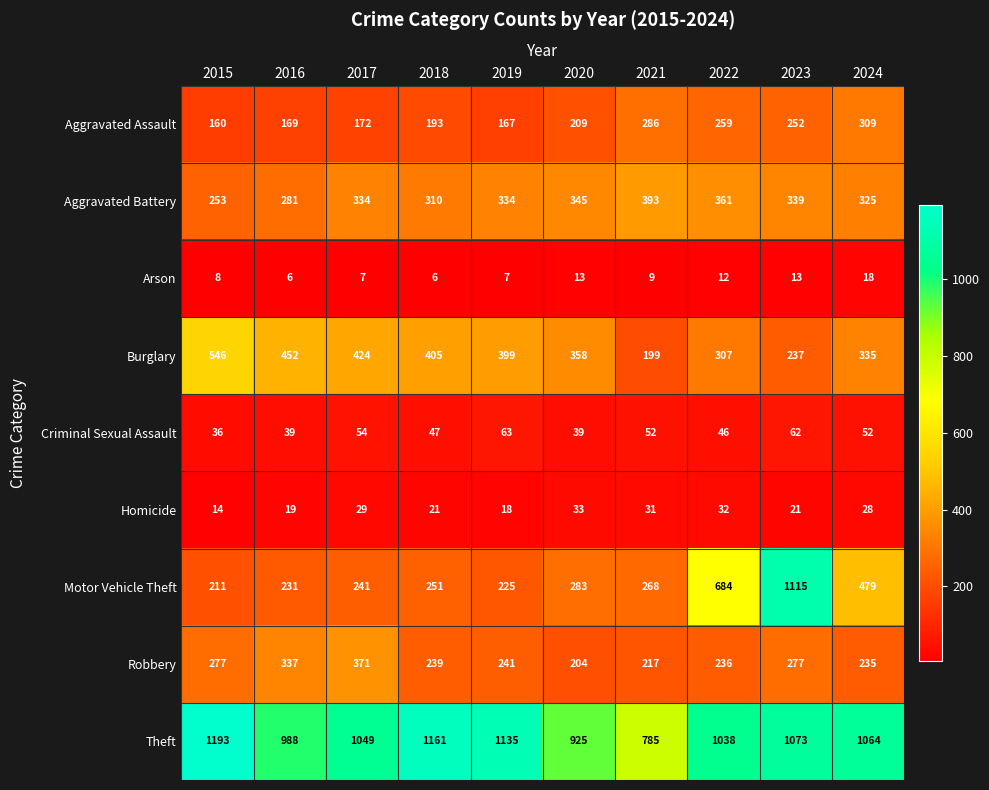

At how many categories does at least one series exceed 413?

10